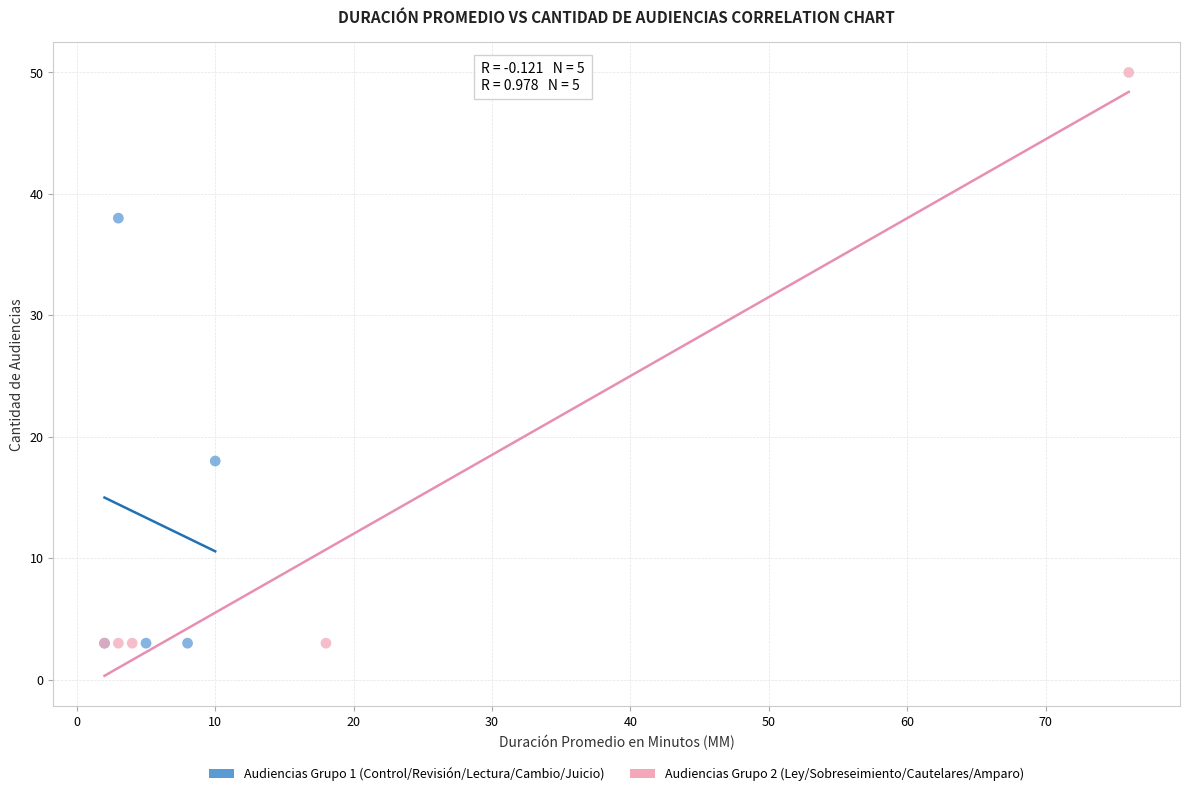

Which series reaches the maximum Y coordinate?

Audiencias Grupo 2 (Ley/Sobreseimiento/Cautelares/Amparo)